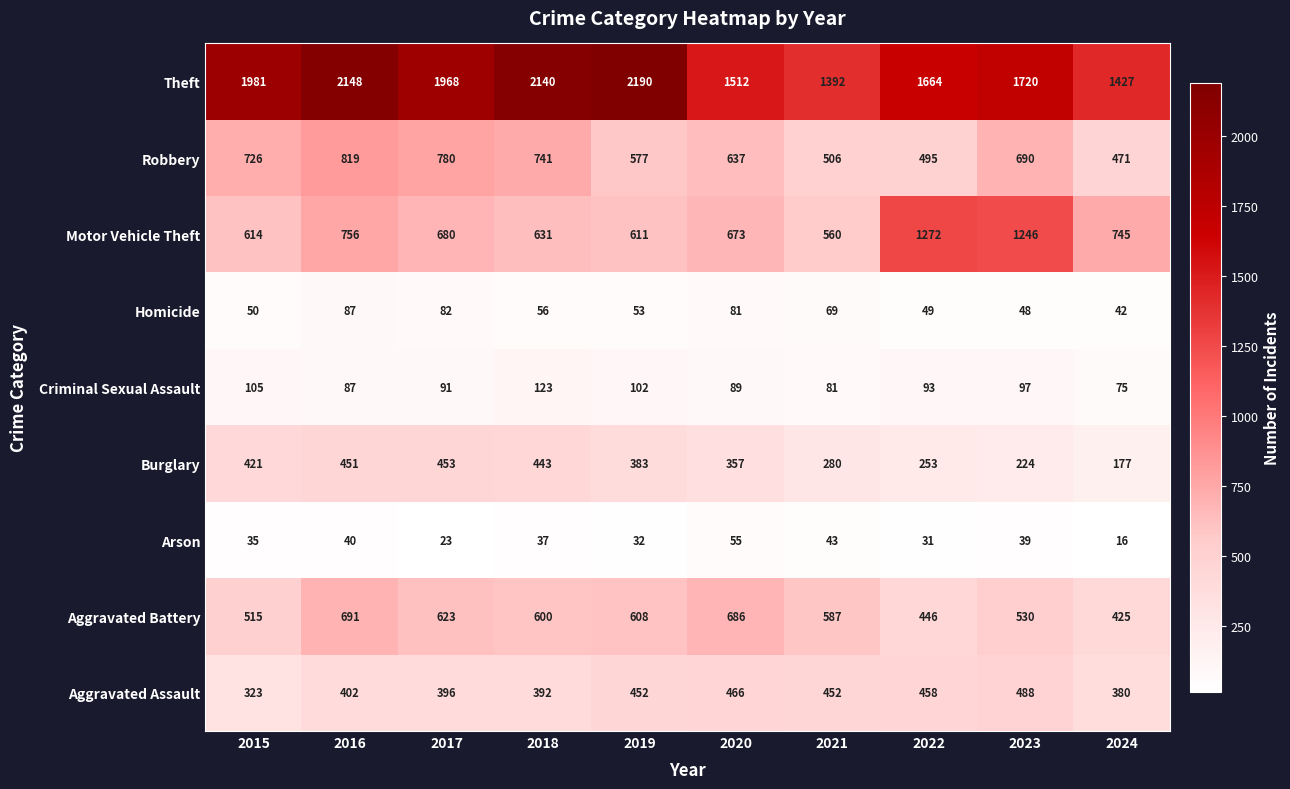

Which series changed the most between 2017 and 2018?

Theft